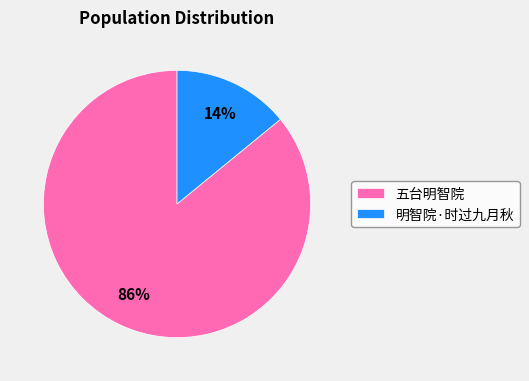

Which has a higher value, 明智院·时过九月秋 or 五台明智院?

五台明智院